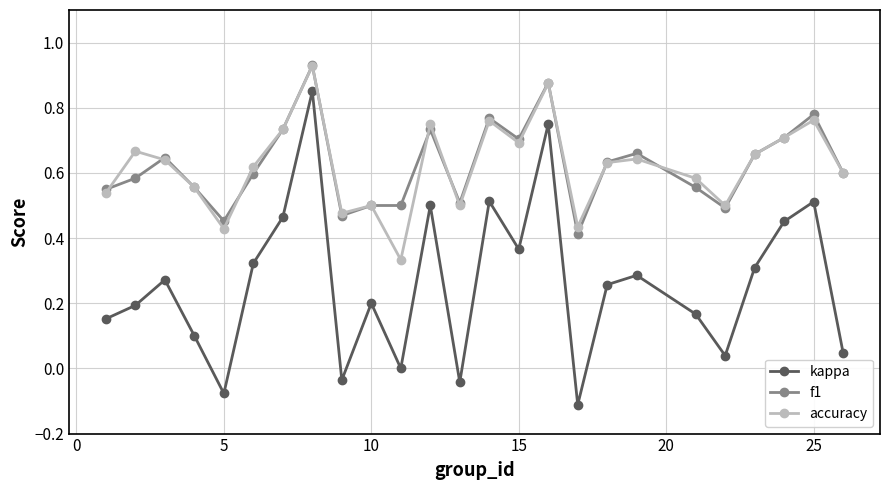

True or false: kappa and accuracy intersect in this chart.

False